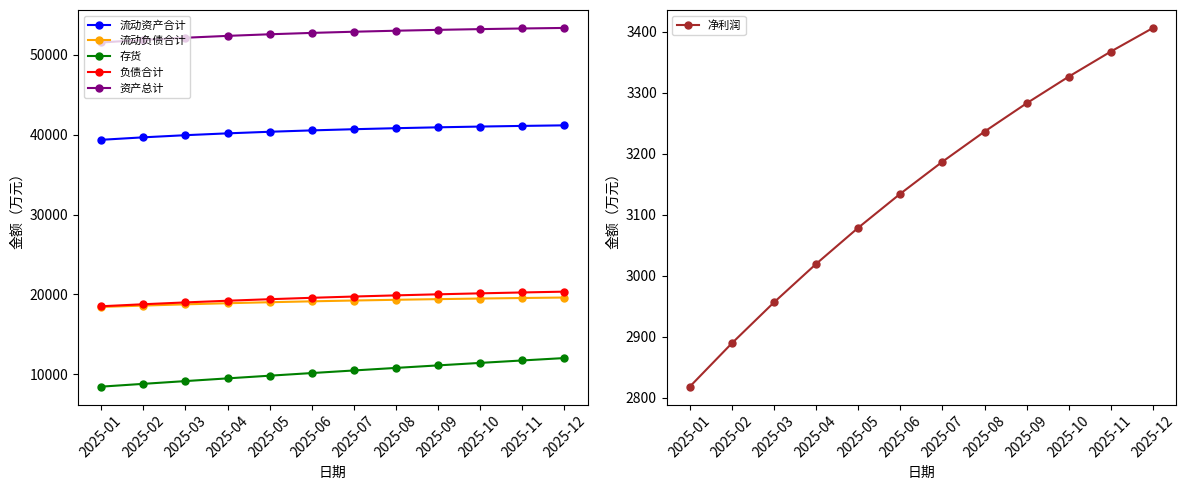

Where is 流动资产合计 nearest to the value 40264?

2025-04